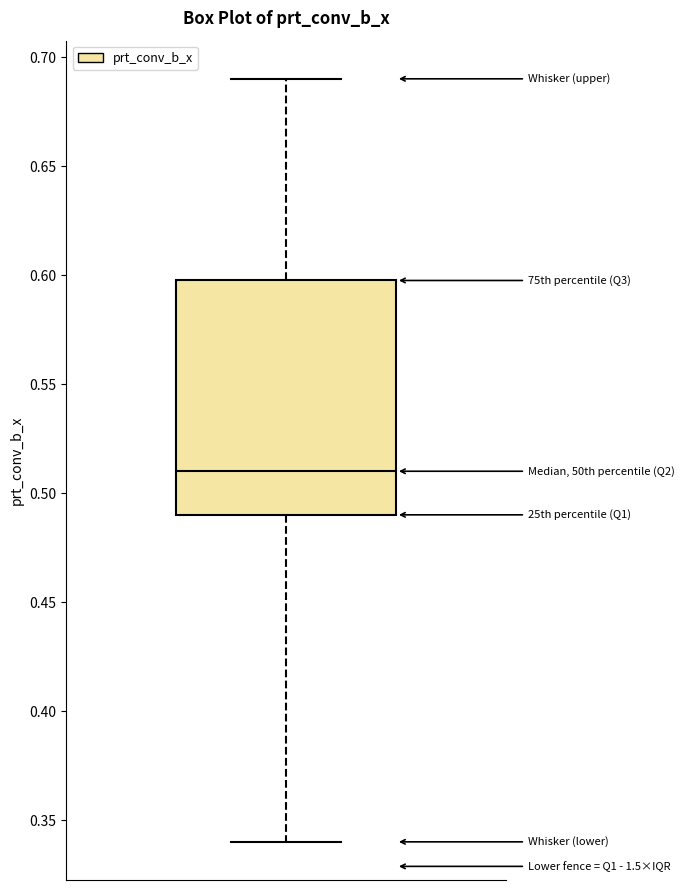

Read this box plot against the y-axis: the position of the median line, the range covered by the box, and the ends of both whiskers. The values are not printed on the chart, so give them approximately, as read against the axis.

median 0.51, box 0.49 to 0.60, whiskers 0.34 to 0.69